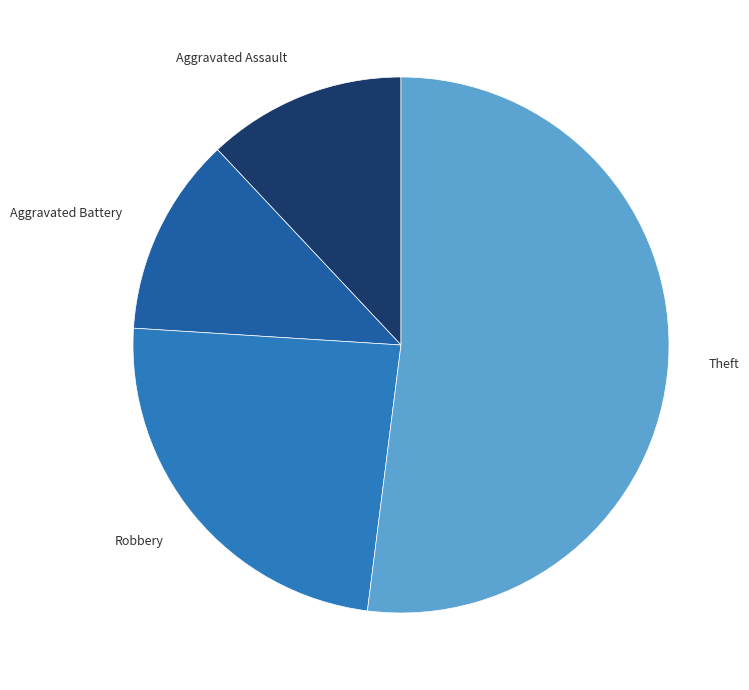

Approximately how many times larger is the value at Robbery compared to Theft?

0.5